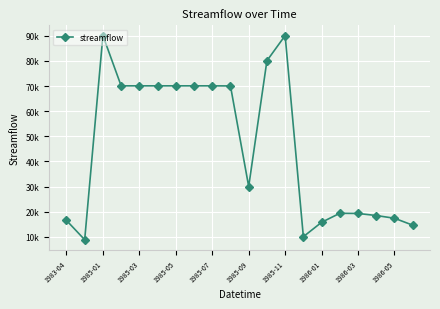

What is the value of the 14th point from the left?

10083